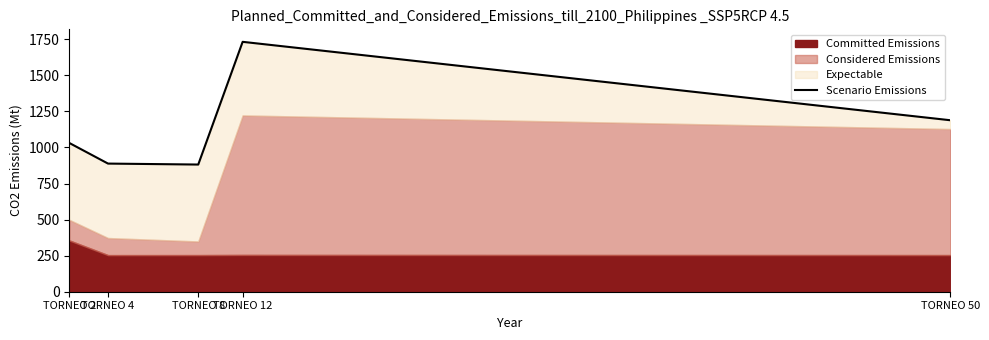

Which label corresponds to the smallest value in the chart?

TORNEO 8